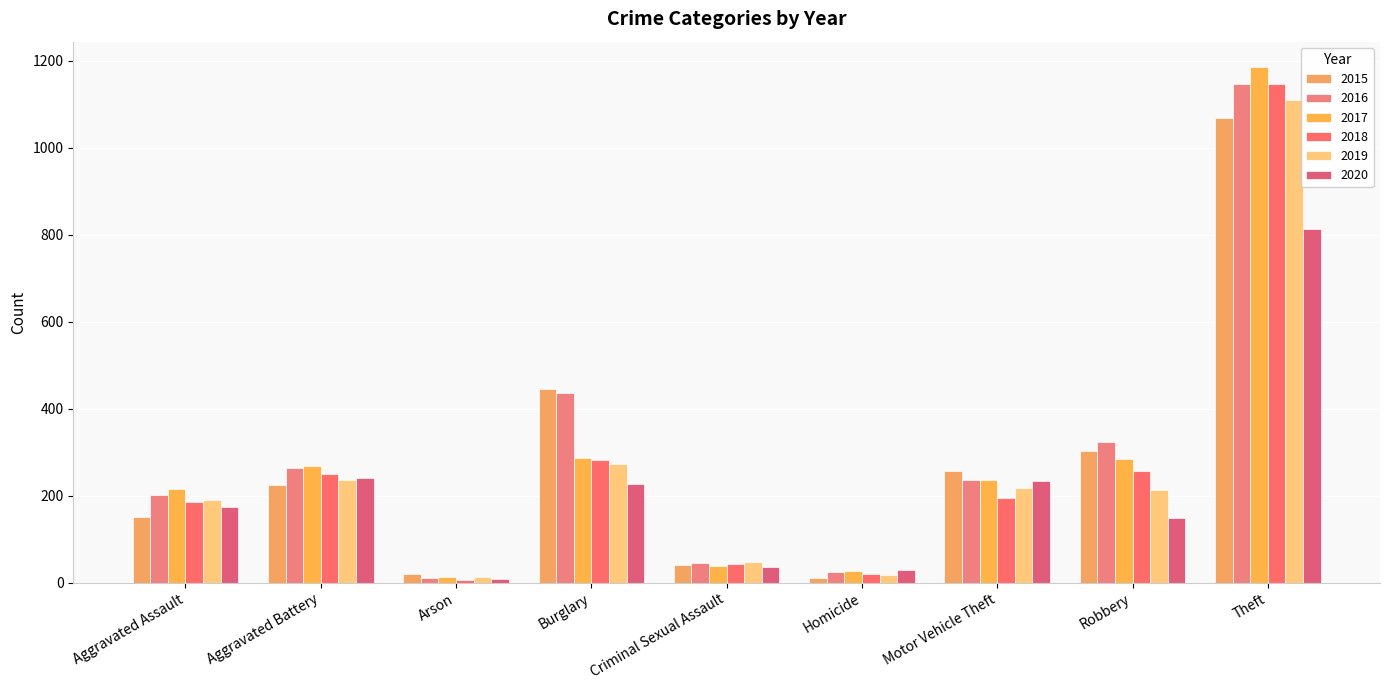

Which label corresponds to the smallest value in the chart?

Arson